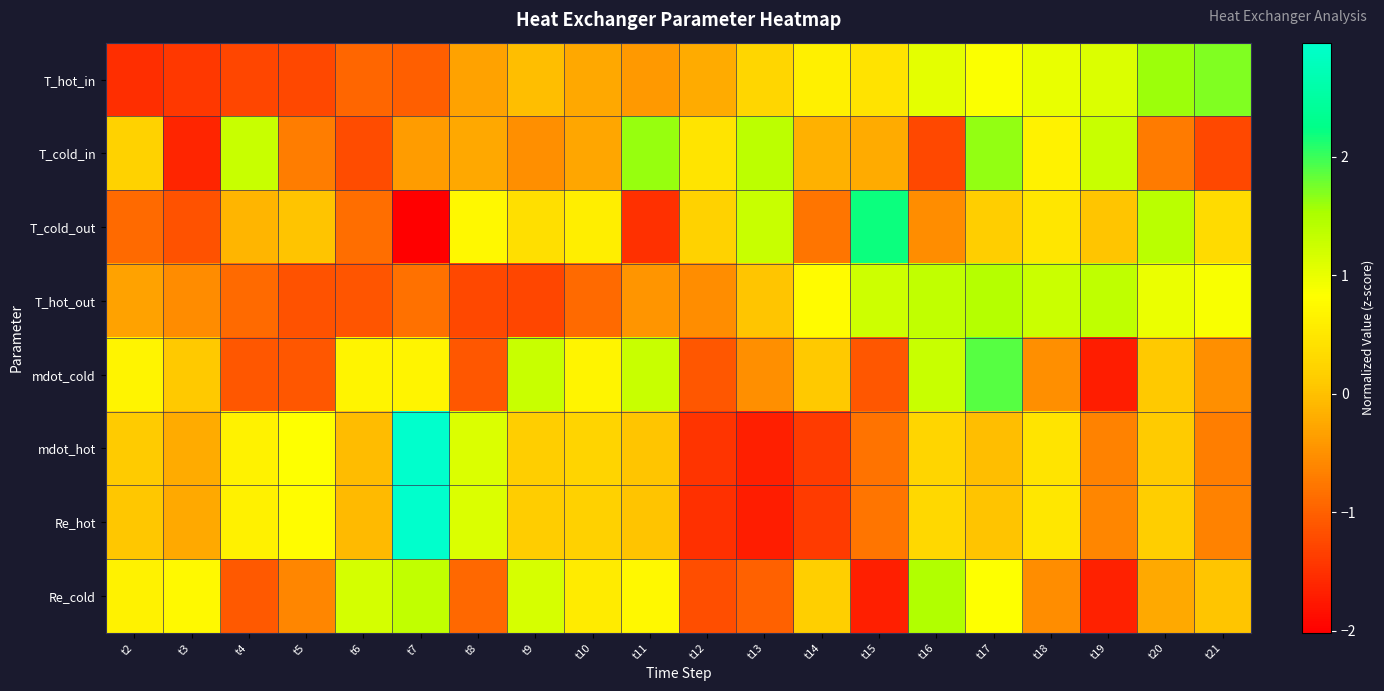

Count the number of categories in the chart.

20